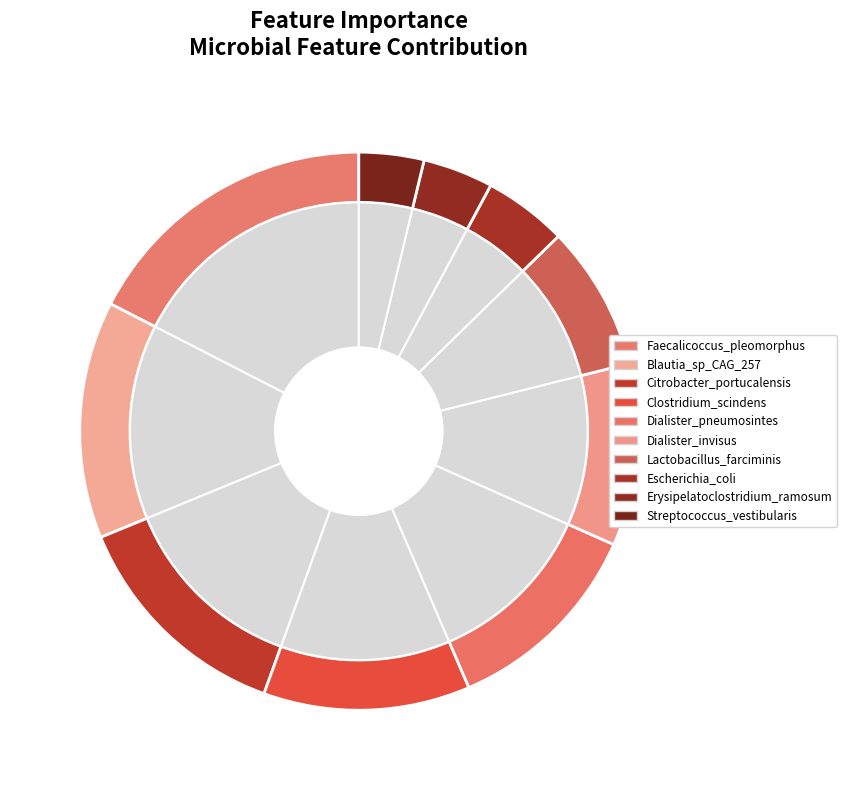

What portion of the pie excludes Faecalicoccus_pleomorphus?

82.5%